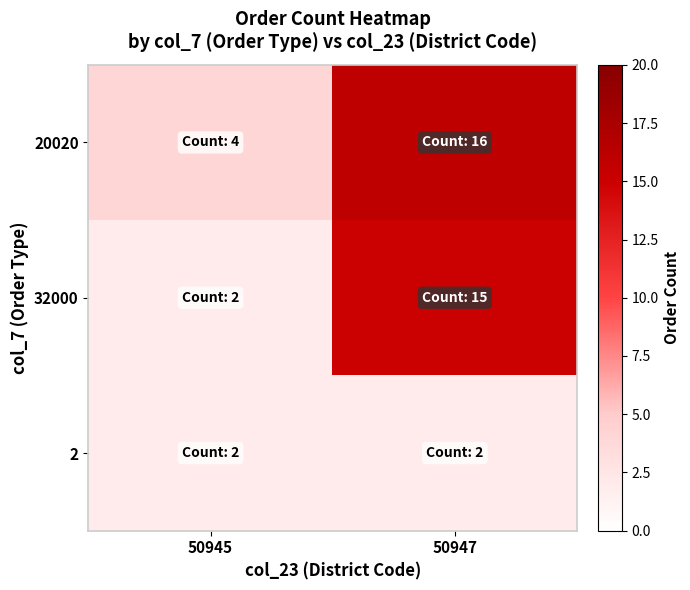

What is the spread (max minus min) of values at 50947?

14